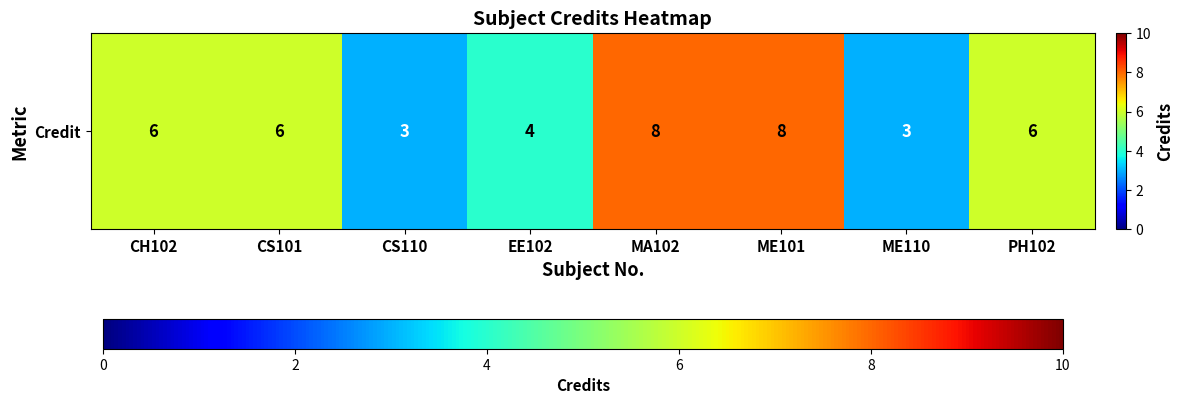

What is the difference between the maximum and minimum values?

5